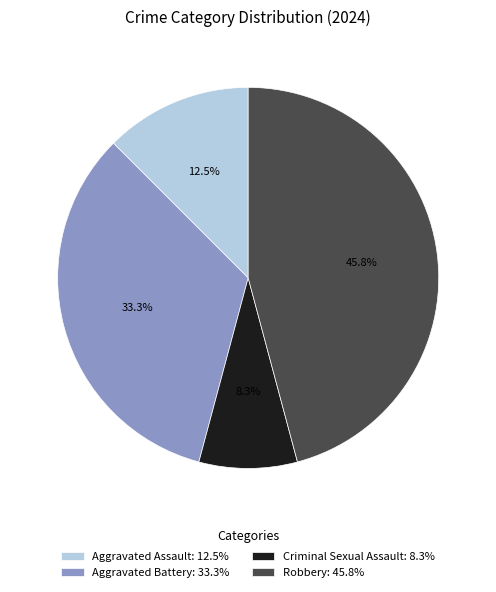

Do Criminal Sexual Assault and Robbery together represent more than half of the pie?

Yes